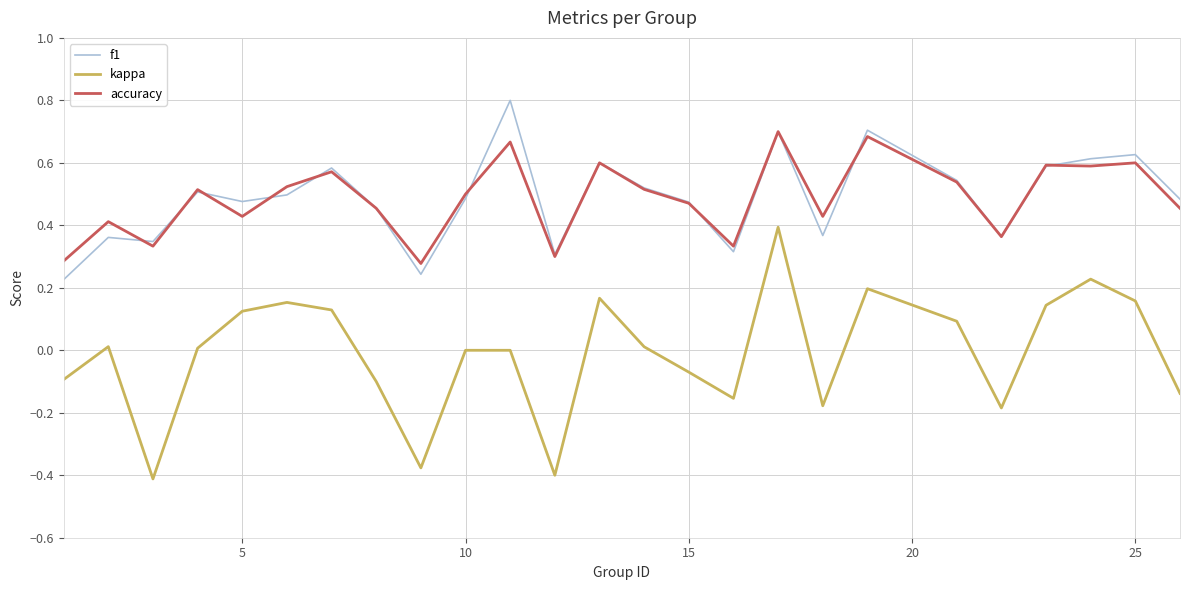

Which series has the largest range (max minus min)?

kappa